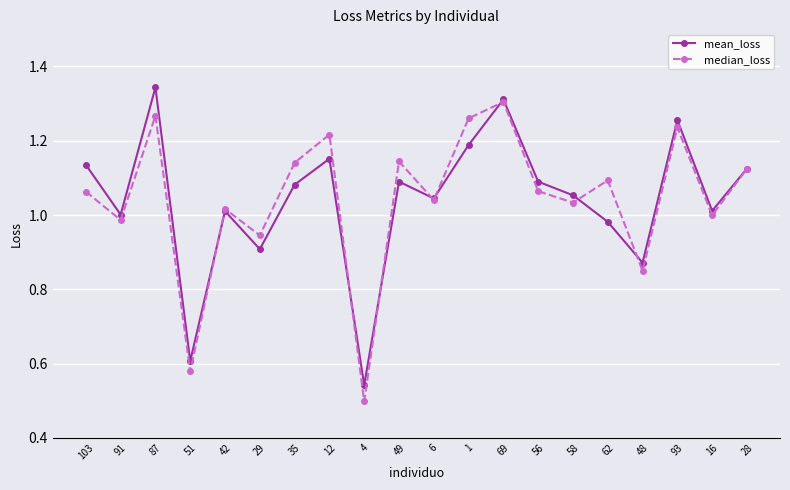

At which category does median_loss reach its first local peak?

87